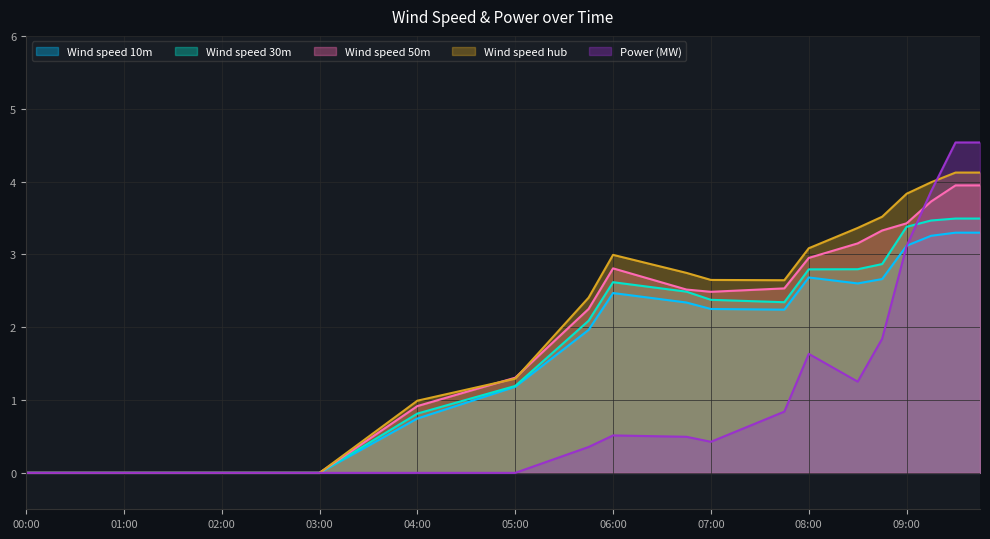

How many positive values does the Wind speed 50m series have?

14